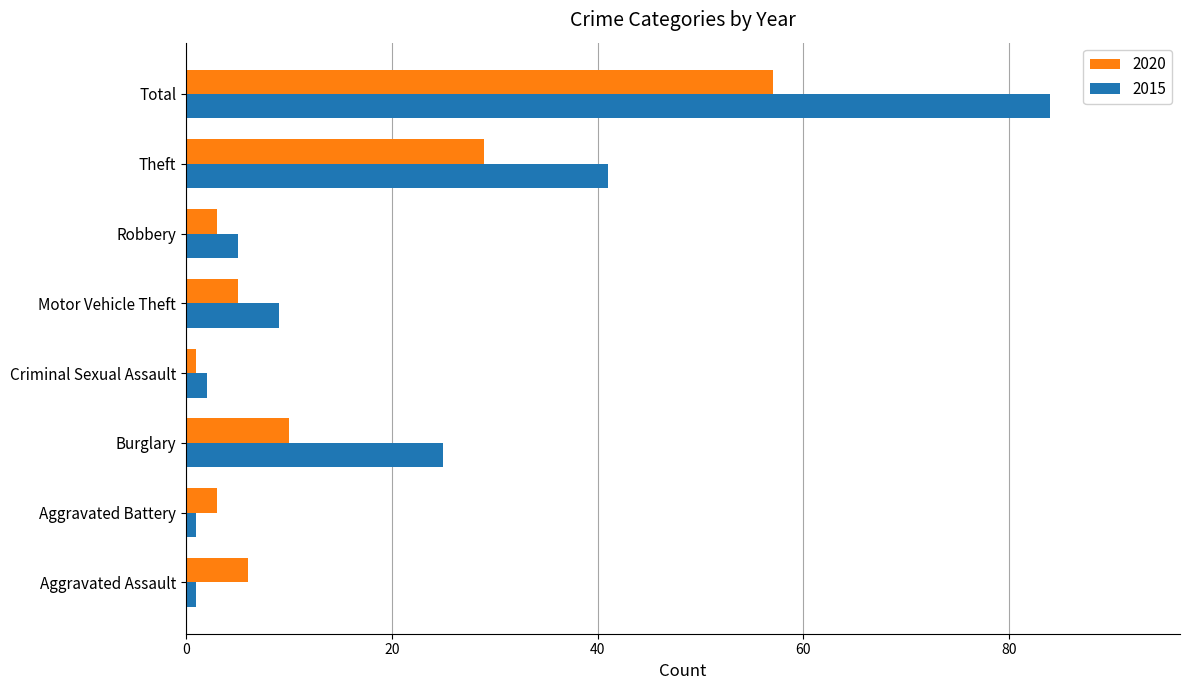

Is it true that 2020 equals 11 at Theft?

False